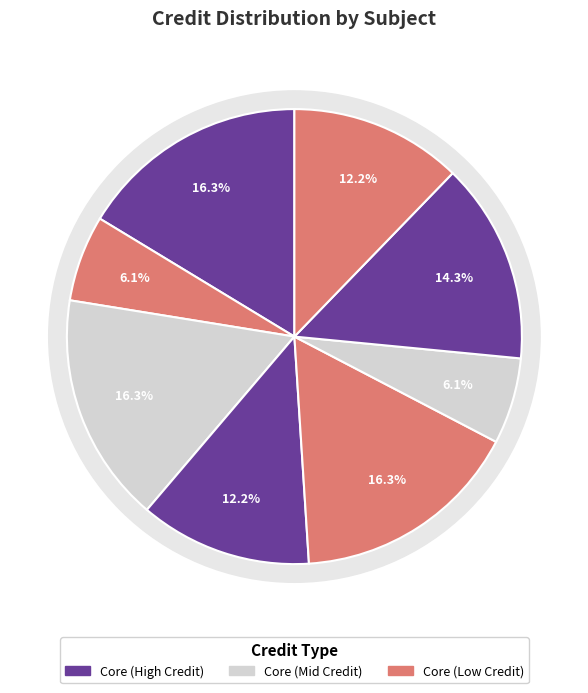

Rank the categories by value from highest to lowest.

Chemistry - I, Electrical Sciences, Mathematics - I, Engineering Drawing, English : Language Through Literature, Physics - I, Chemistry Laboratory, Workshop - I